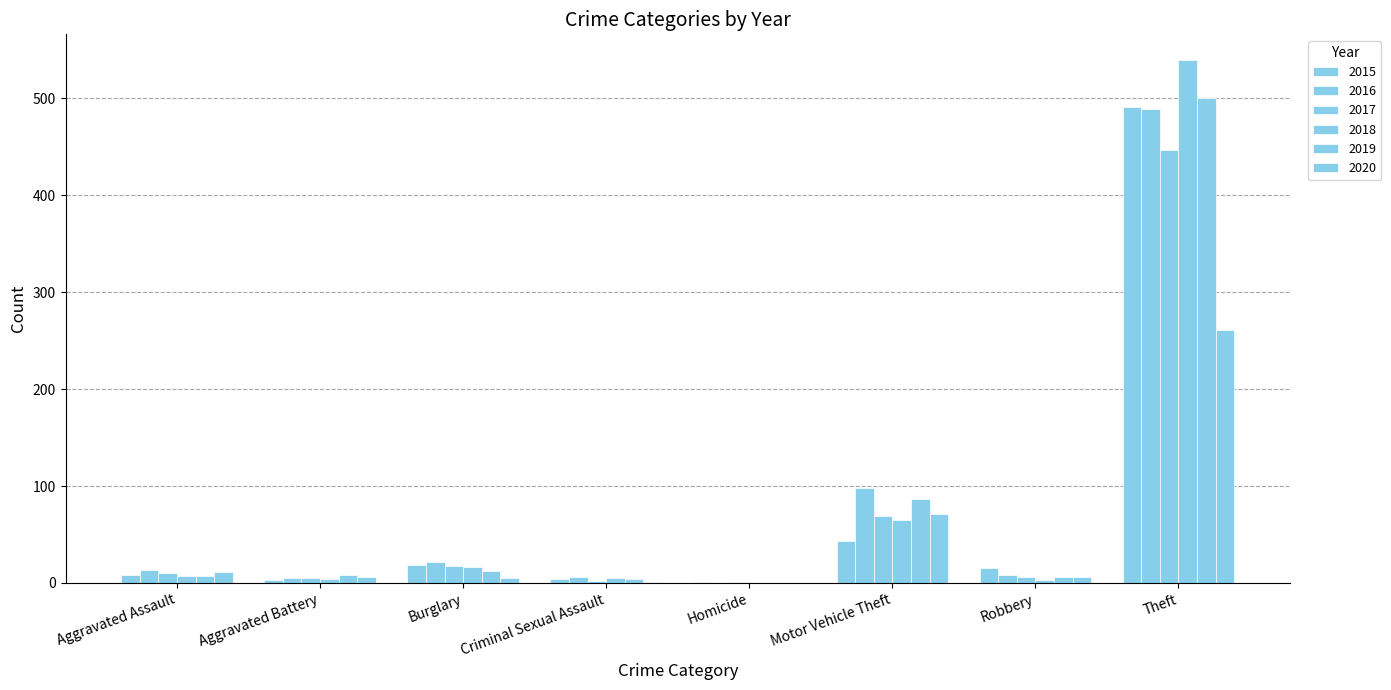

Does the chart contain stacked bars?

No